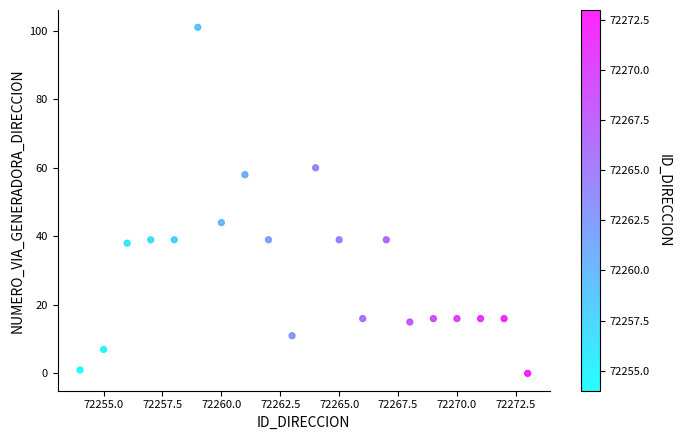

What Y value in the scatter plot is closest to 50?

44